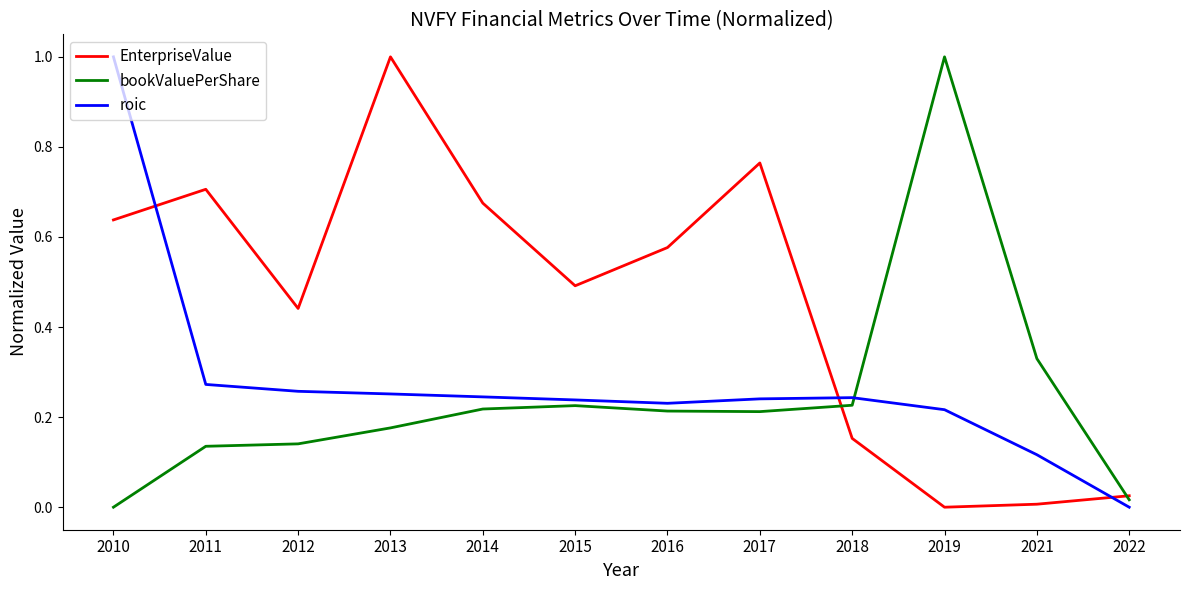

The EnterpriseValue series shows 0.7 at 2014. True or false?

True